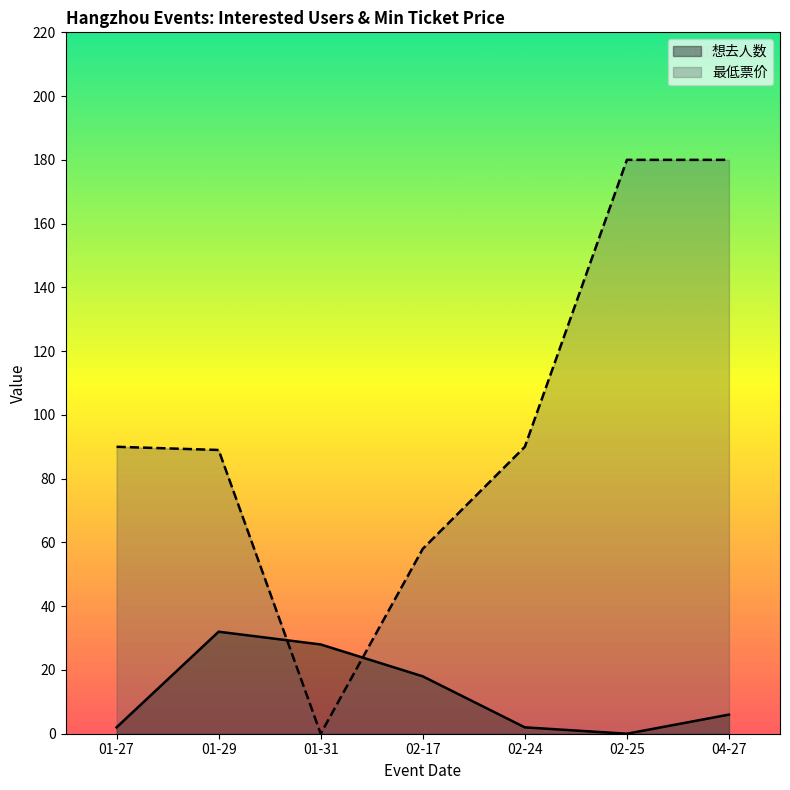

What is the average value of the 最低票价 series?

98